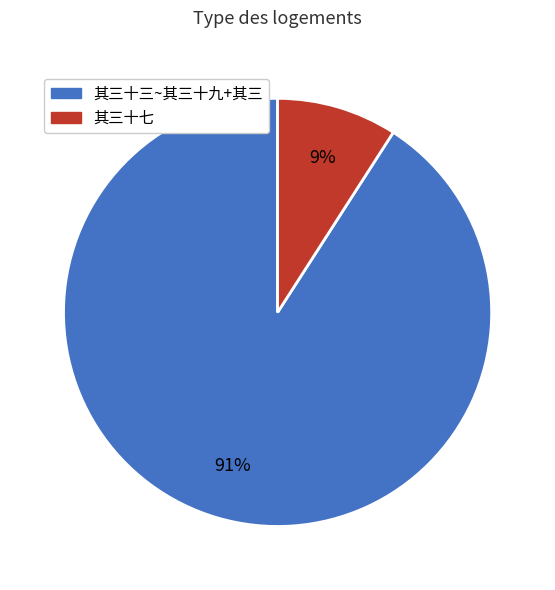

Does any single category account for the majority?

Yes